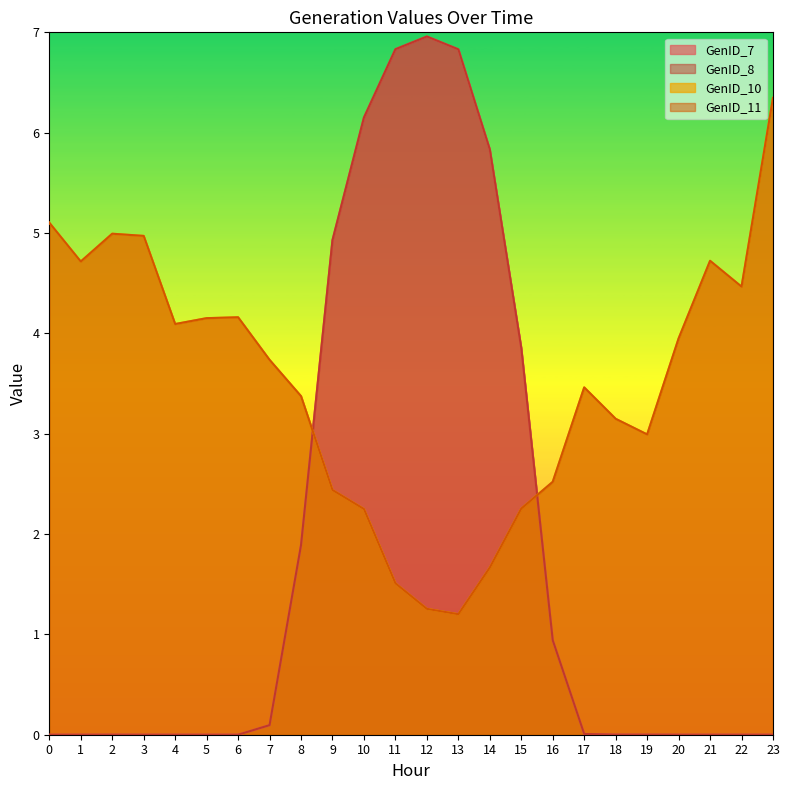

List the labels in order of GenID_8 value, smallest first.

0, 1, 3, 4, 5, 6, 20, 21, 22, 23, 2, 19, 18, 17, 7, 16, 8, 15, 9, 14, 10, 13, 11, 12